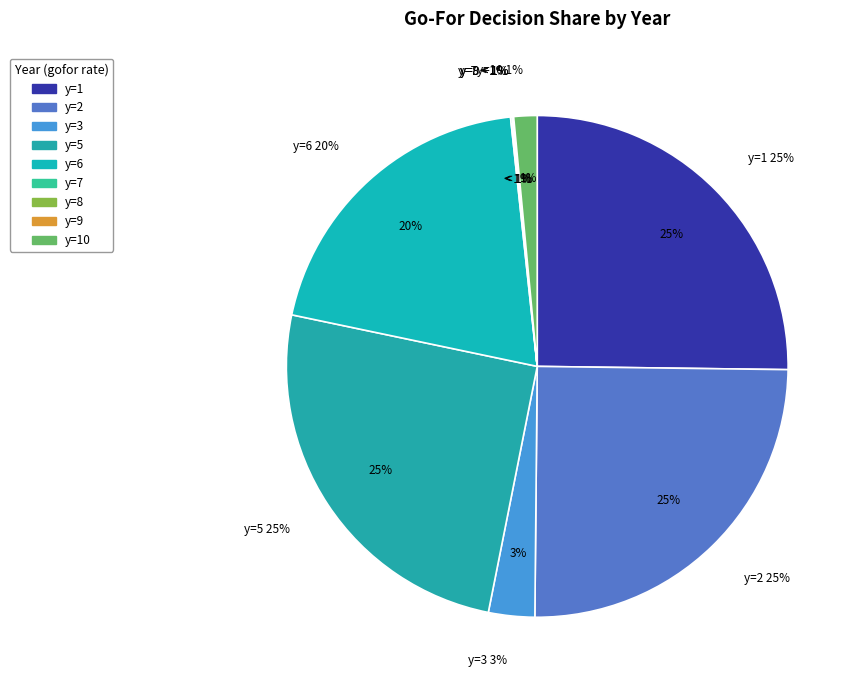

To the nearest percent, what is the combined percentage of y=1 and y=7?

25%